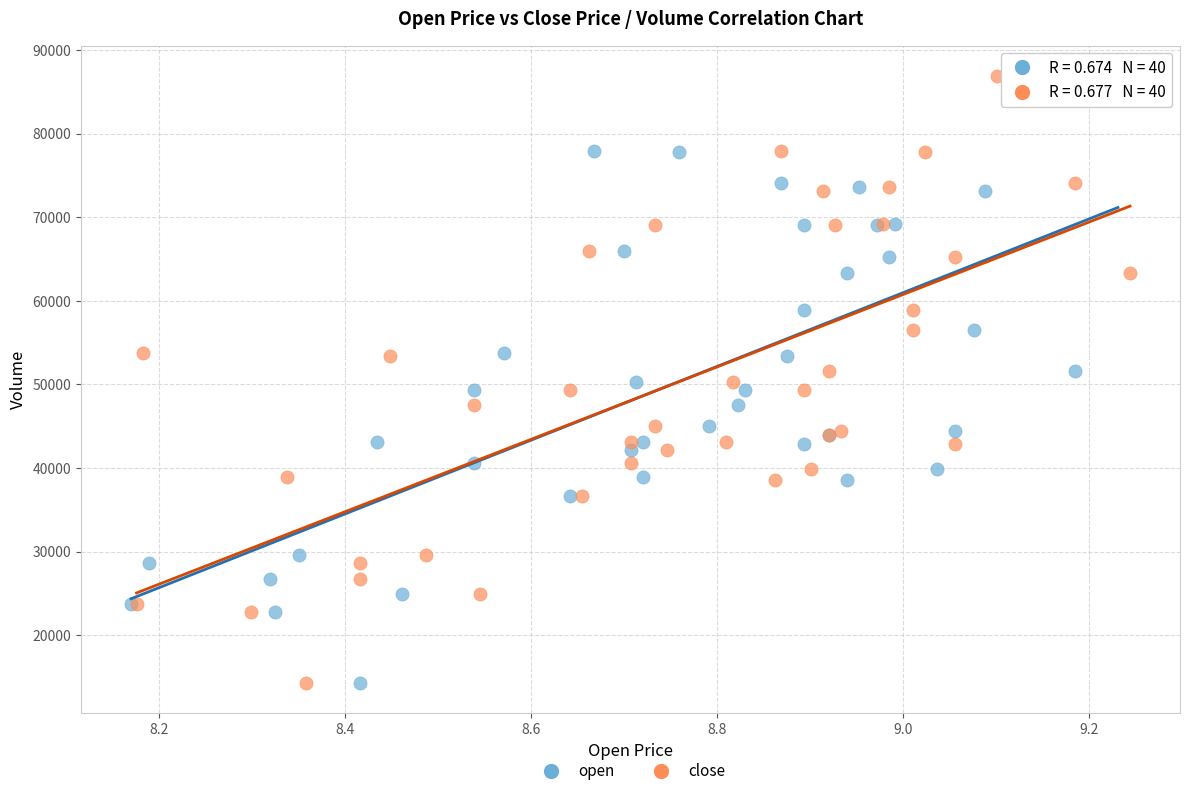

What are all the series names shown in the legend?

open, close